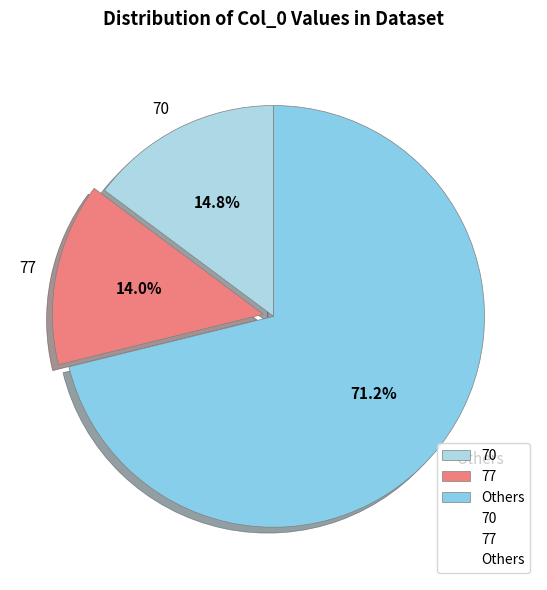

What is the ratio of the value at 77 to the value at 70?

0.9